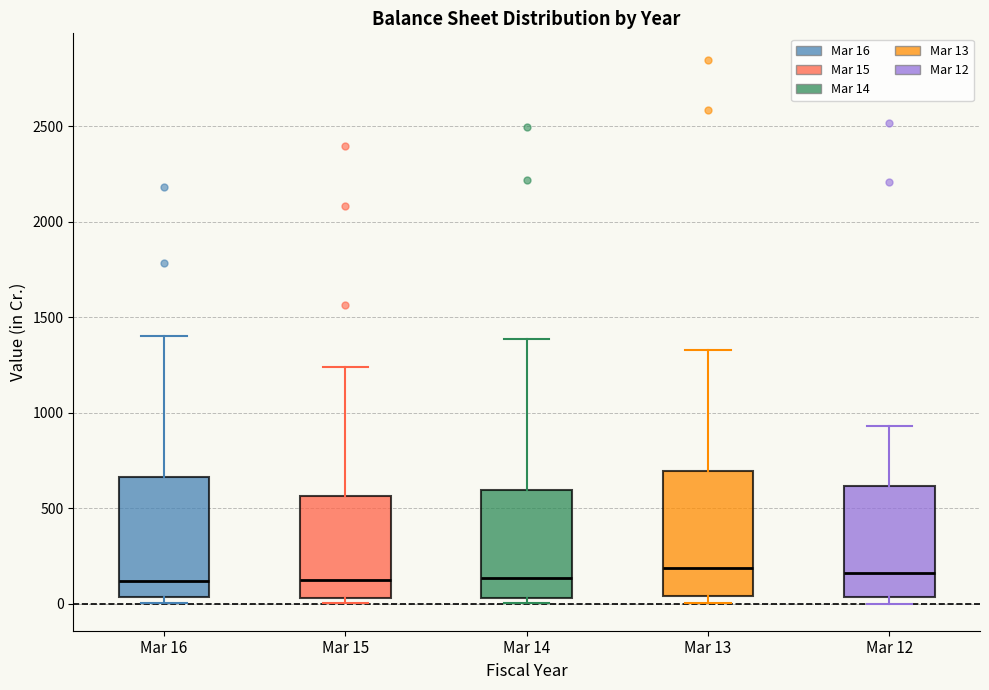

Reading left to right, read every box against the y-axis: the position of its median line, the range the box covers, and the ends of its whiskers. The values are not printed on the chart, so give them approximately, as read against the axis.

Mar 16: median 100, box 50 to 650, whiskers 0 to 1400
Mar 15: median 100, box 50 to 550, whiskers 0 to 1250
Mar 14: median 150, box 50 to 600, whiskers 0 to 1400
Mar 13: median 200, box 50 to 700, whiskers 0 to 1350
Mar 12: median 150, box 50 to 600, whiskers 0 to 950